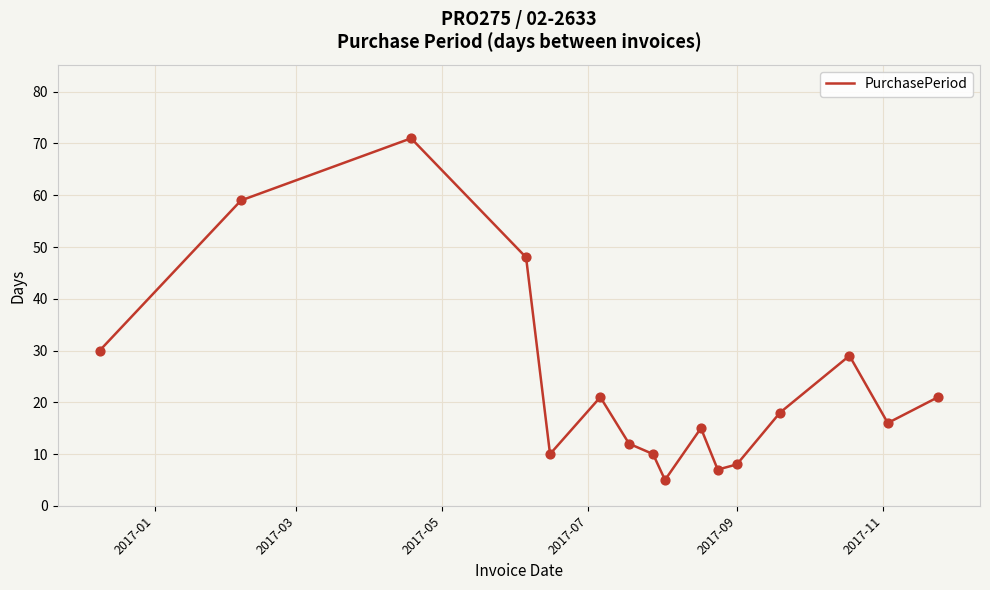

What is the minimum value shown in the chart?

5